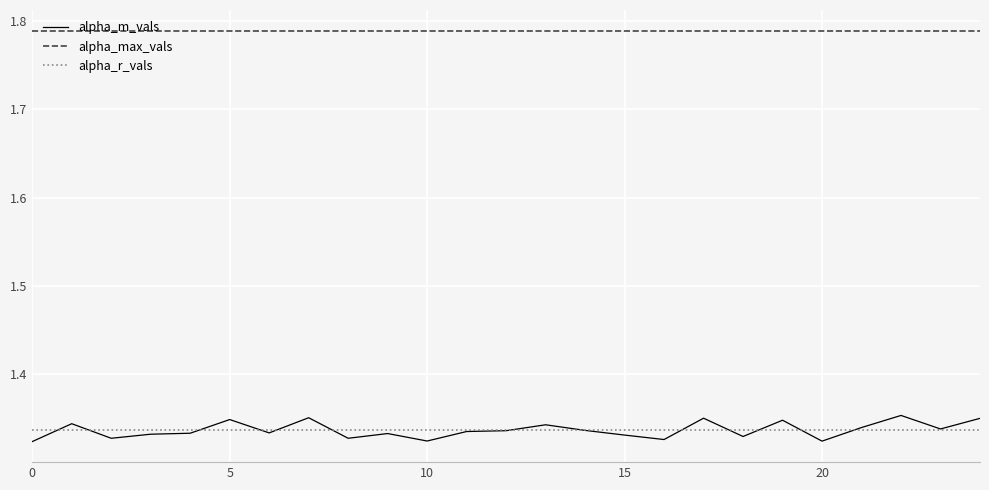

Which series has the largest range (max minus min)?

alpha_m_vals